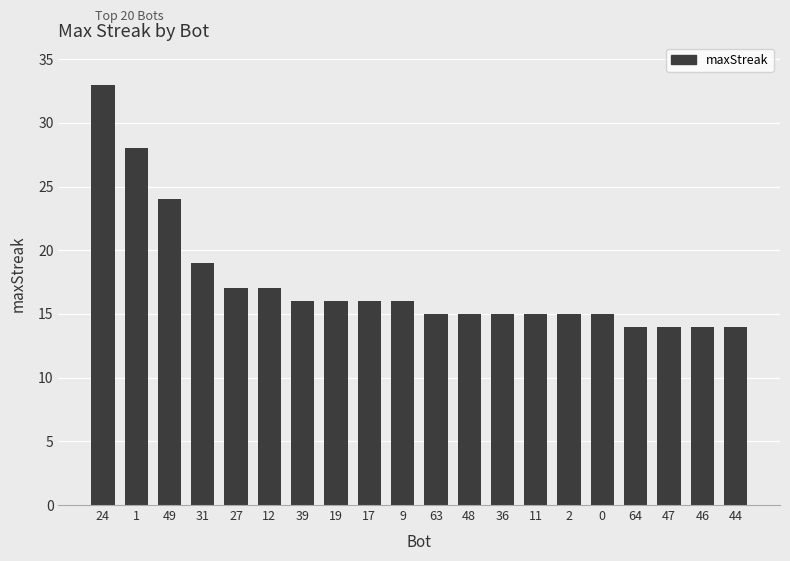

The value at 24 is 33. True or false?

True